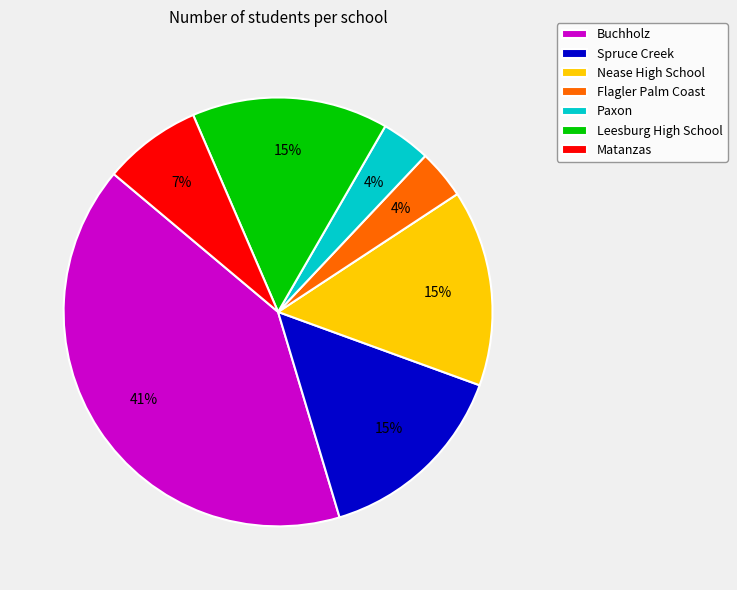

To the nearest percent, what is the combined percentage of Spruce Creek and Flagler Palm Coast?

19%